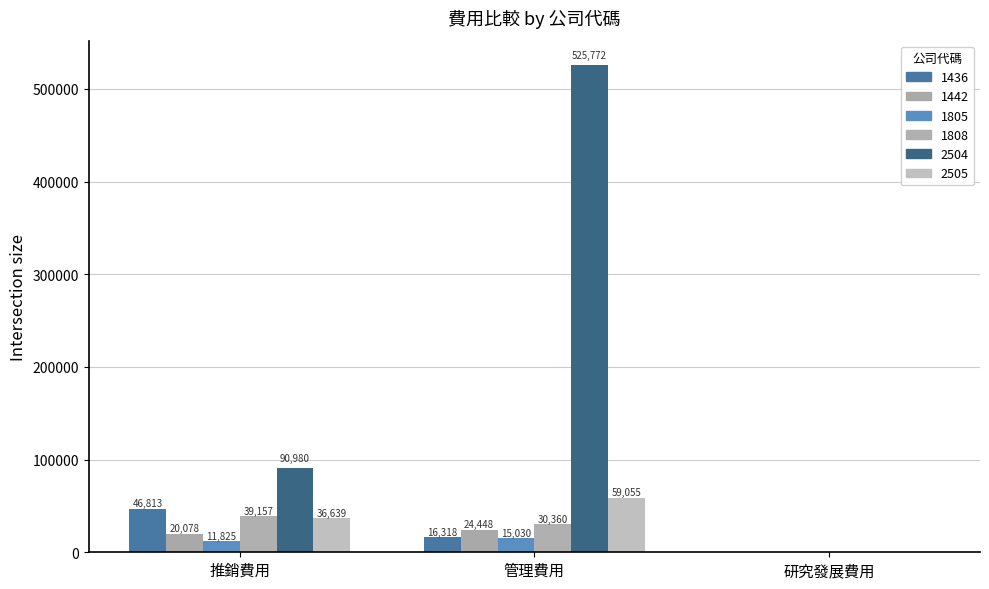

What is the spread (max minus min) of values at 管理費用?

510742